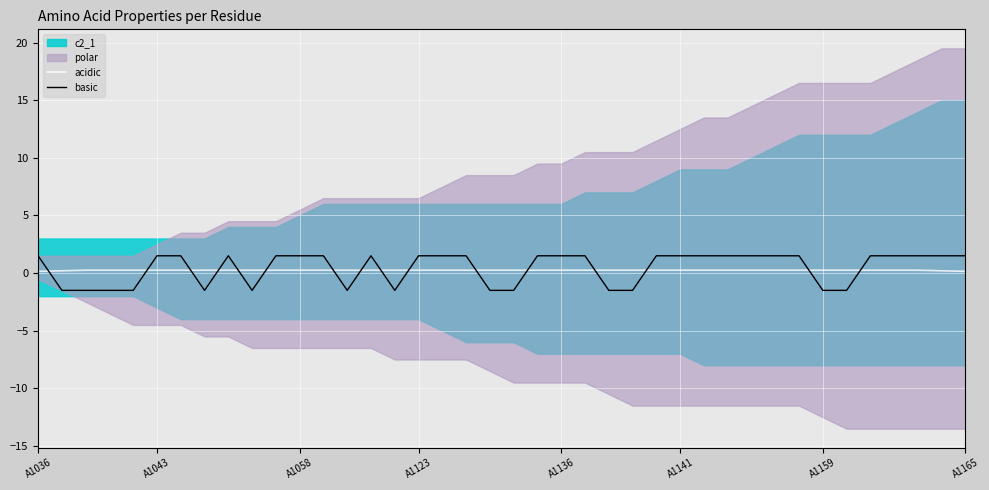

How many times do basic and acidic cross each other?

16